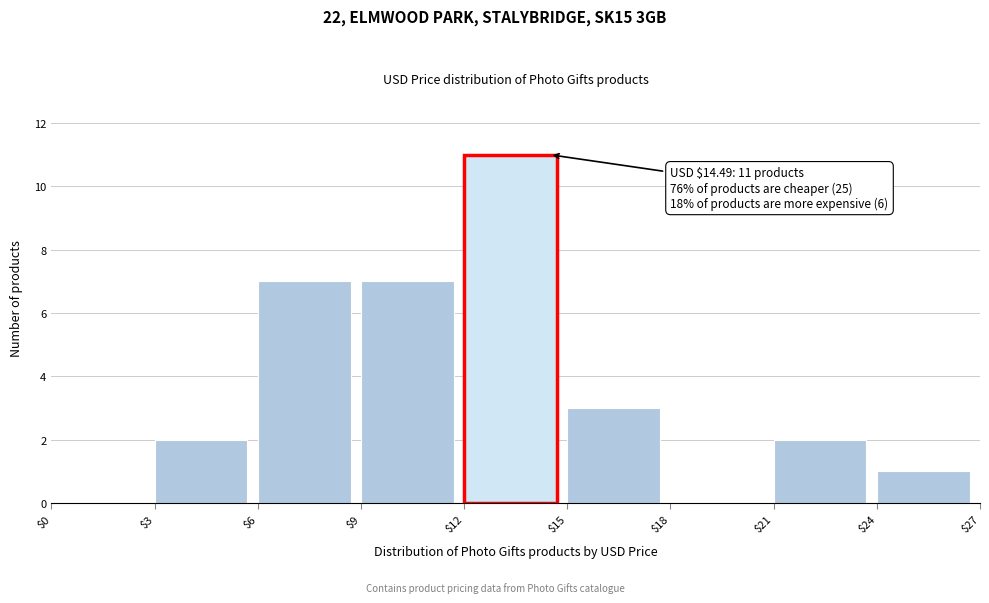

Over which range of the x-axis is the bar tallest?

$12 to $15